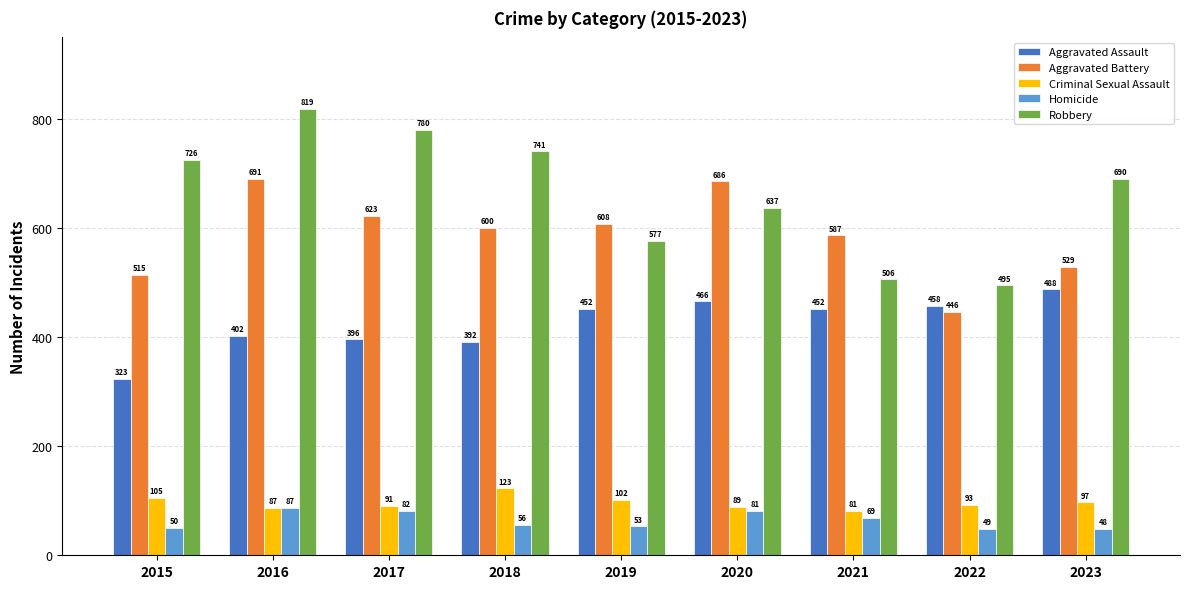

Which series has the largest total across all categories?

Robbery